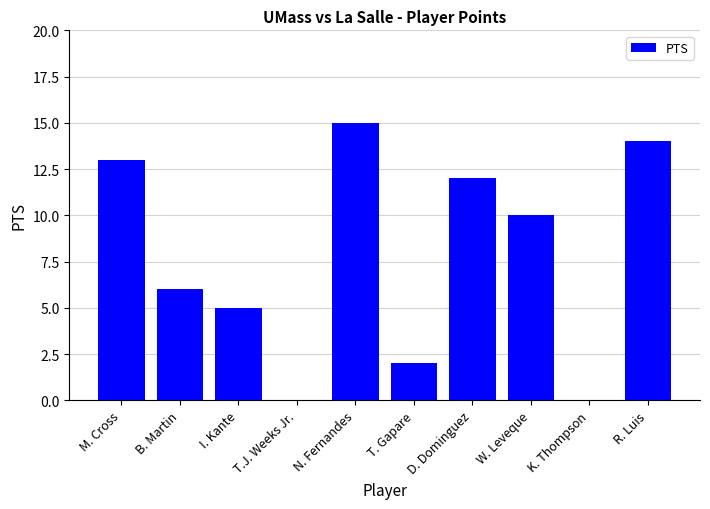

What is the average value?

8